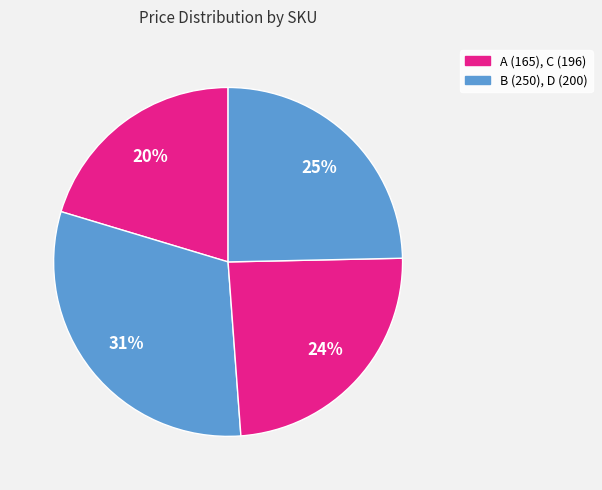

How many slices are in this pie chart?

4